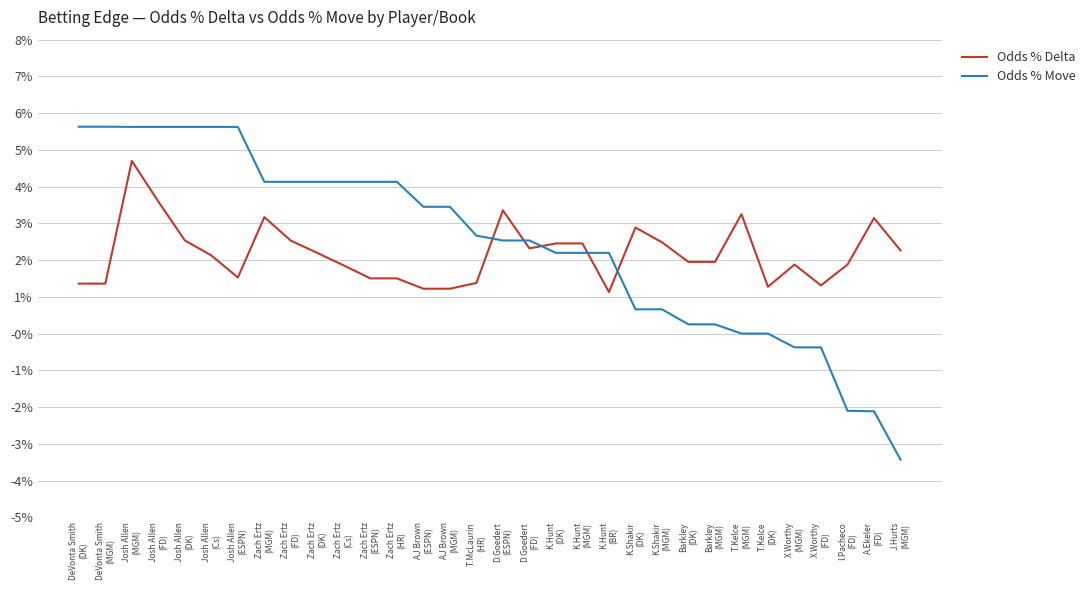

How many intersections are there between Odds % Delta and Odds % Move?

5